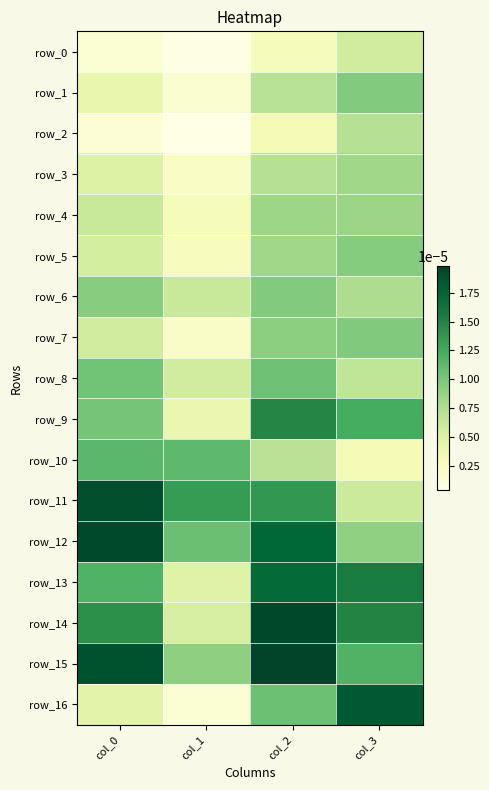

Which series has the largest range (max minus min)?

row_16